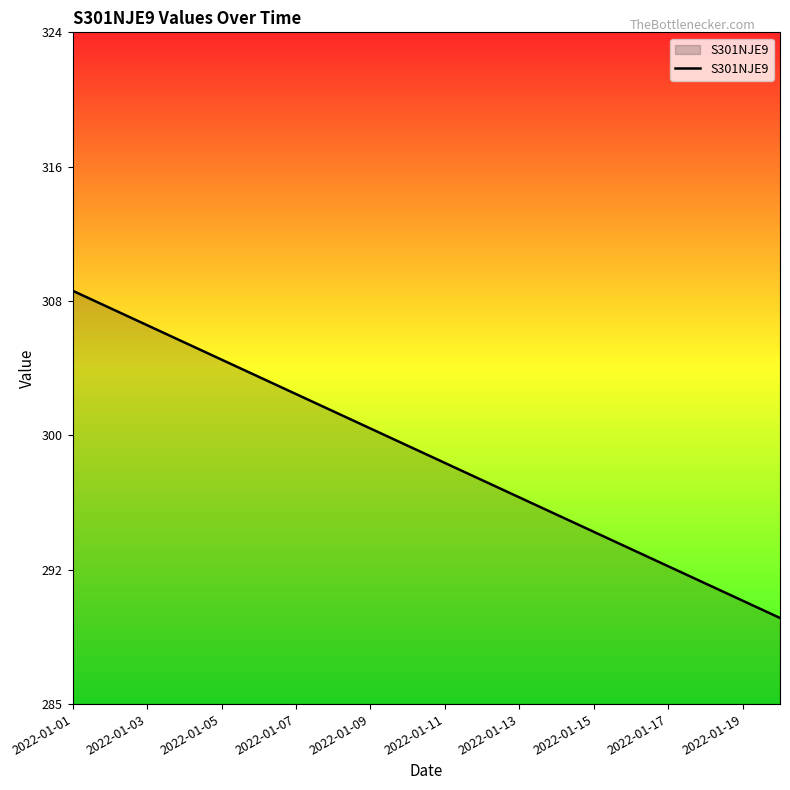

Reading left to right, list all the values displayed in this chart.

309	308	307	306	305	304	303	302	301	300	299	298	297	296	295	294	293	292	291	290